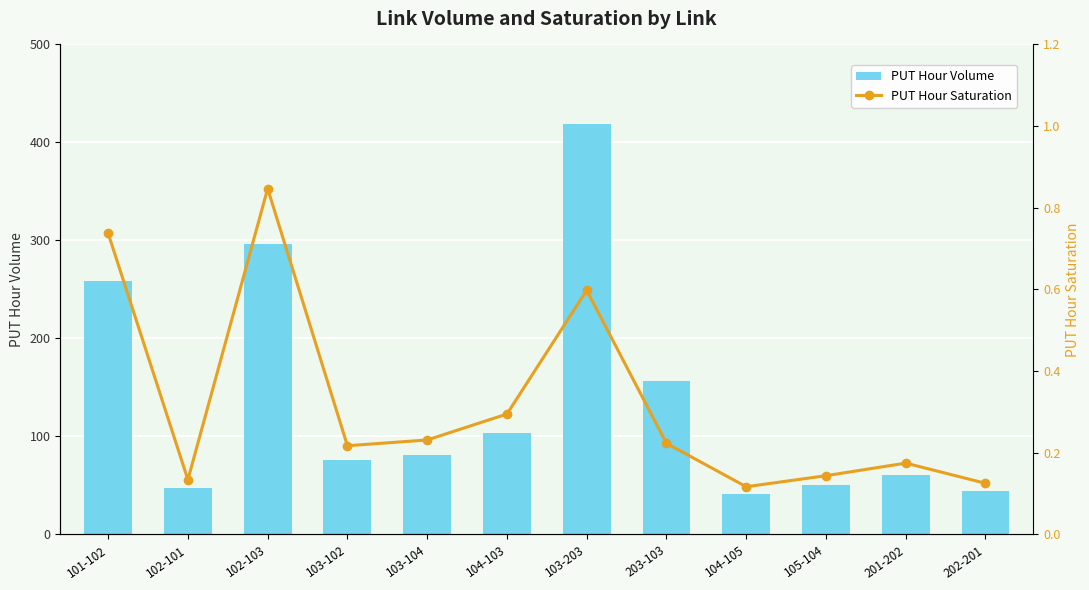

What is the label of the 12th bar from the right?

101-102